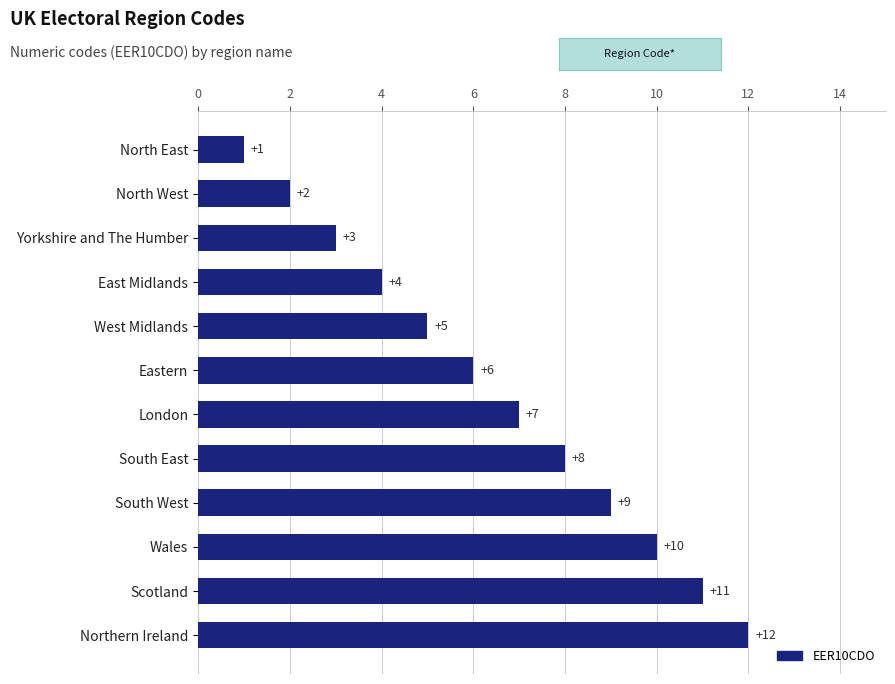

What is the value of the 9th bar from the top?

9